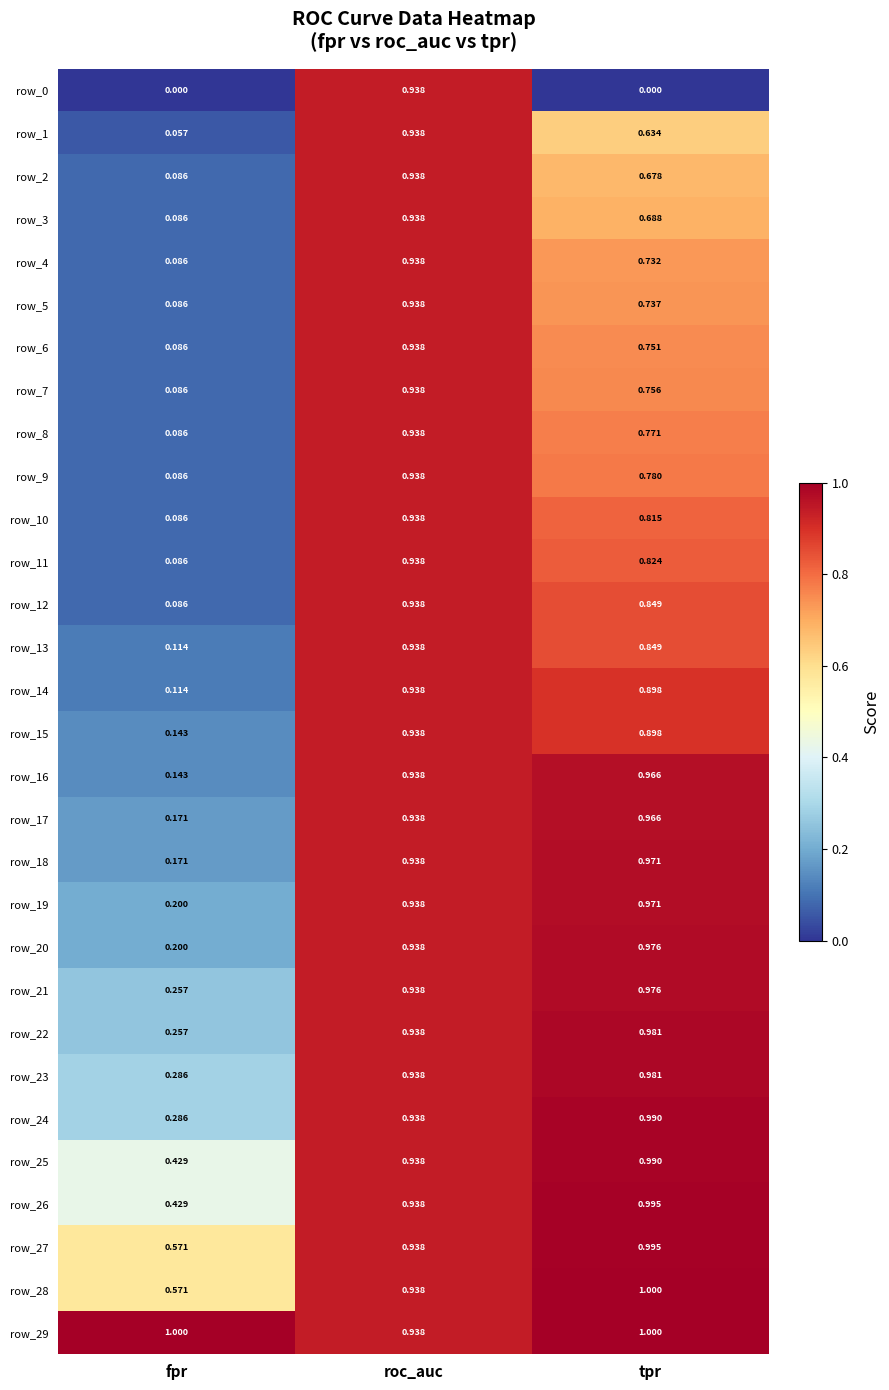

At which label does row_8 reach its minimum?

fpr